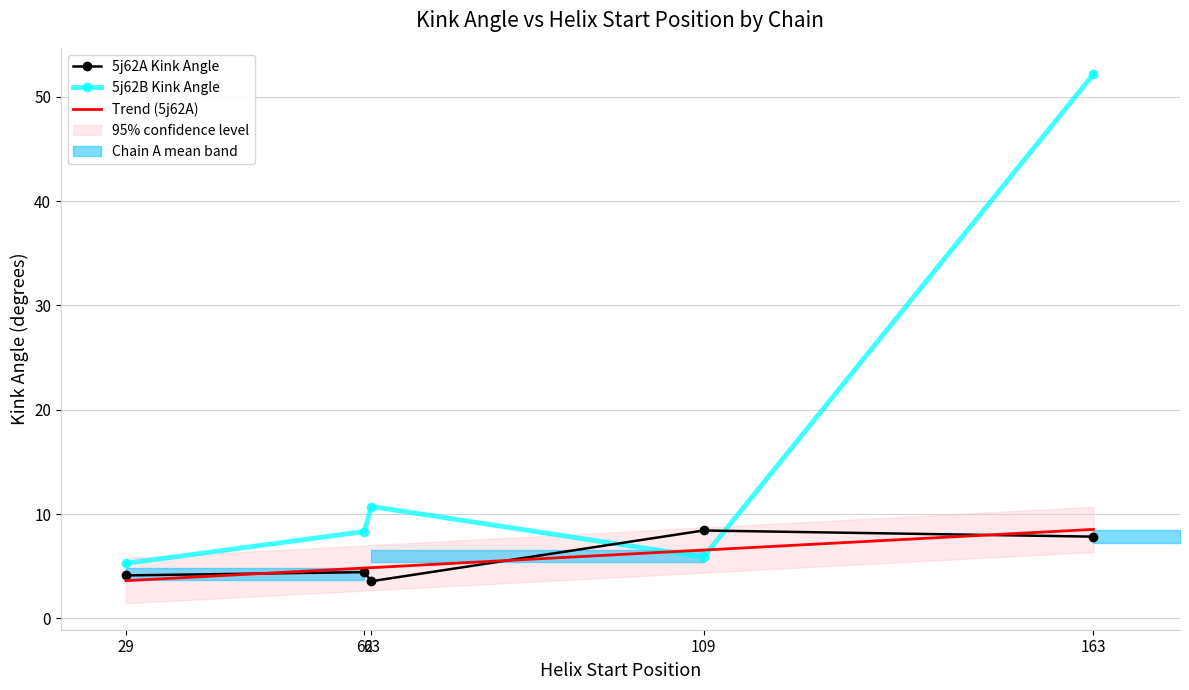

What is the minimum value for 5j62A_Kink_Angle?

3.6